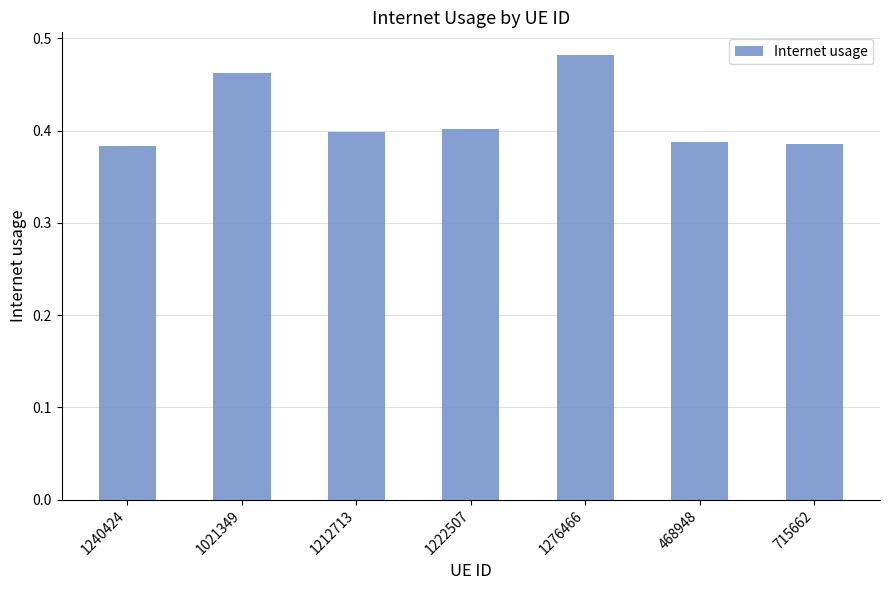

How many series are shown in this chart?

1